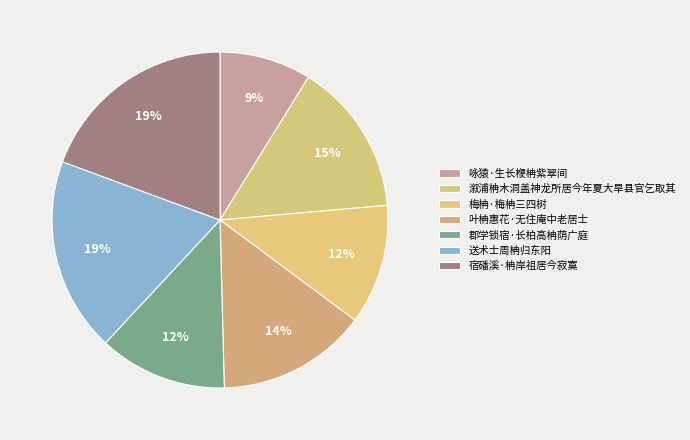

How many segments does this pie chart have?

7